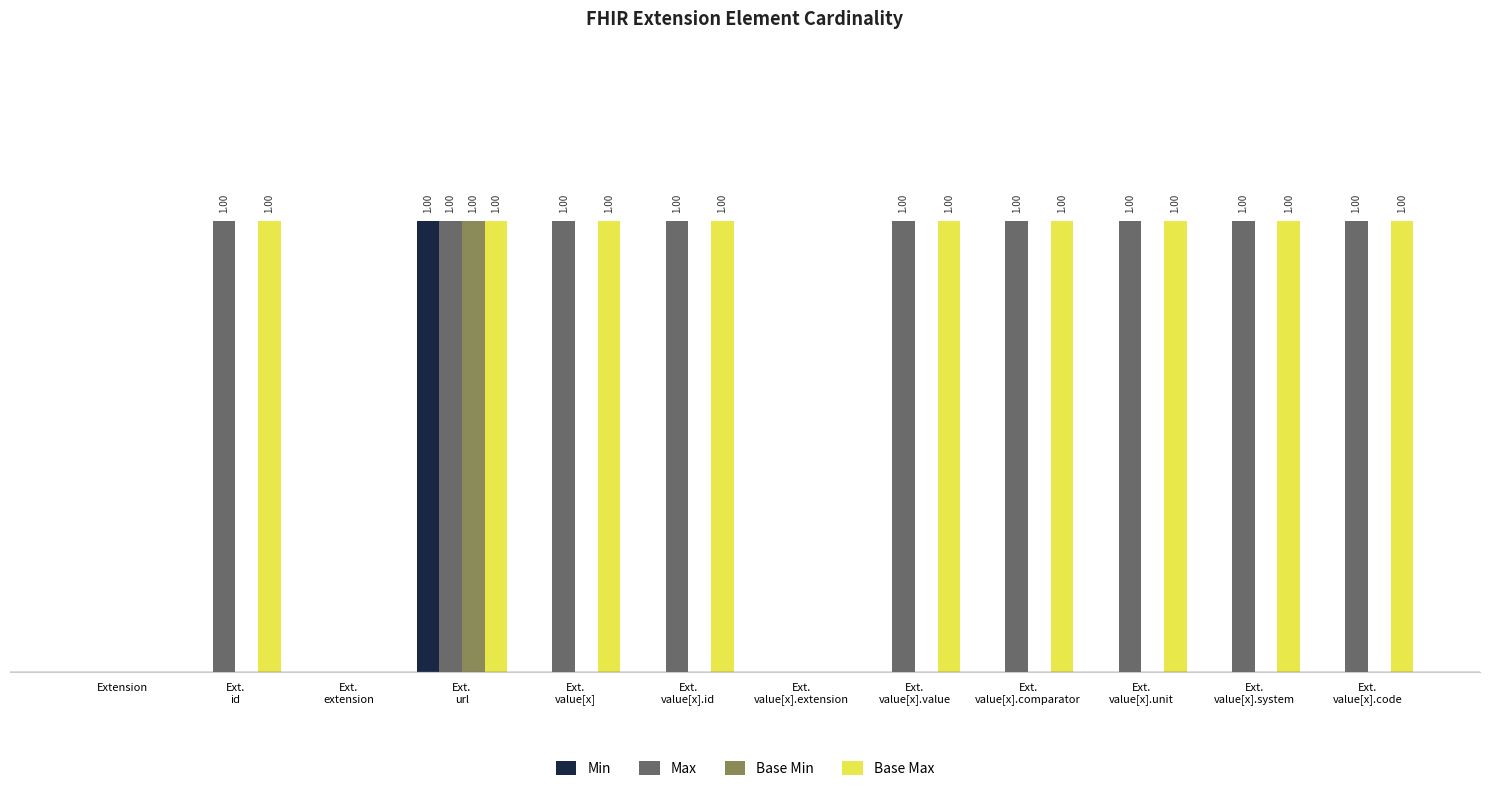

What is the label of the 12th bar from the right?

Extension